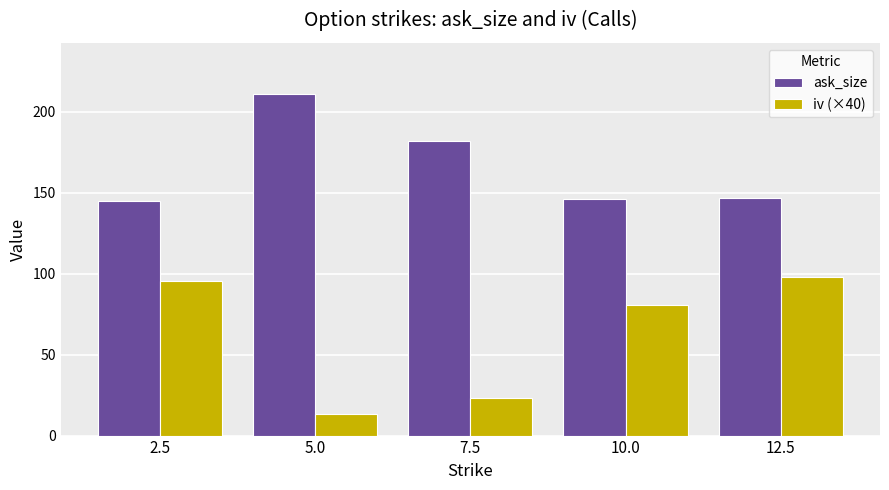

What is the average value of the ask_size series?

166.2